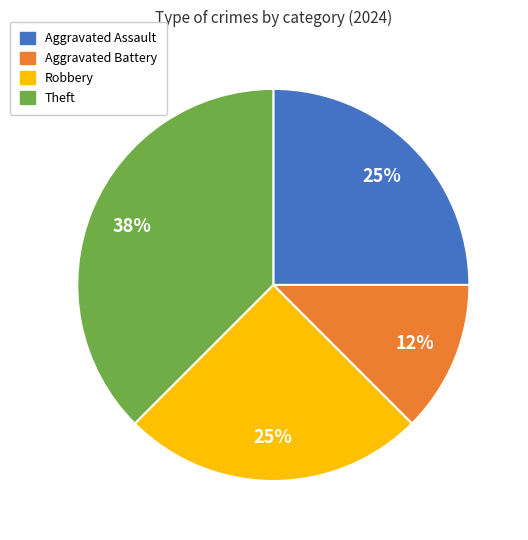

Is there any slice that represents more than half of the pie?

No